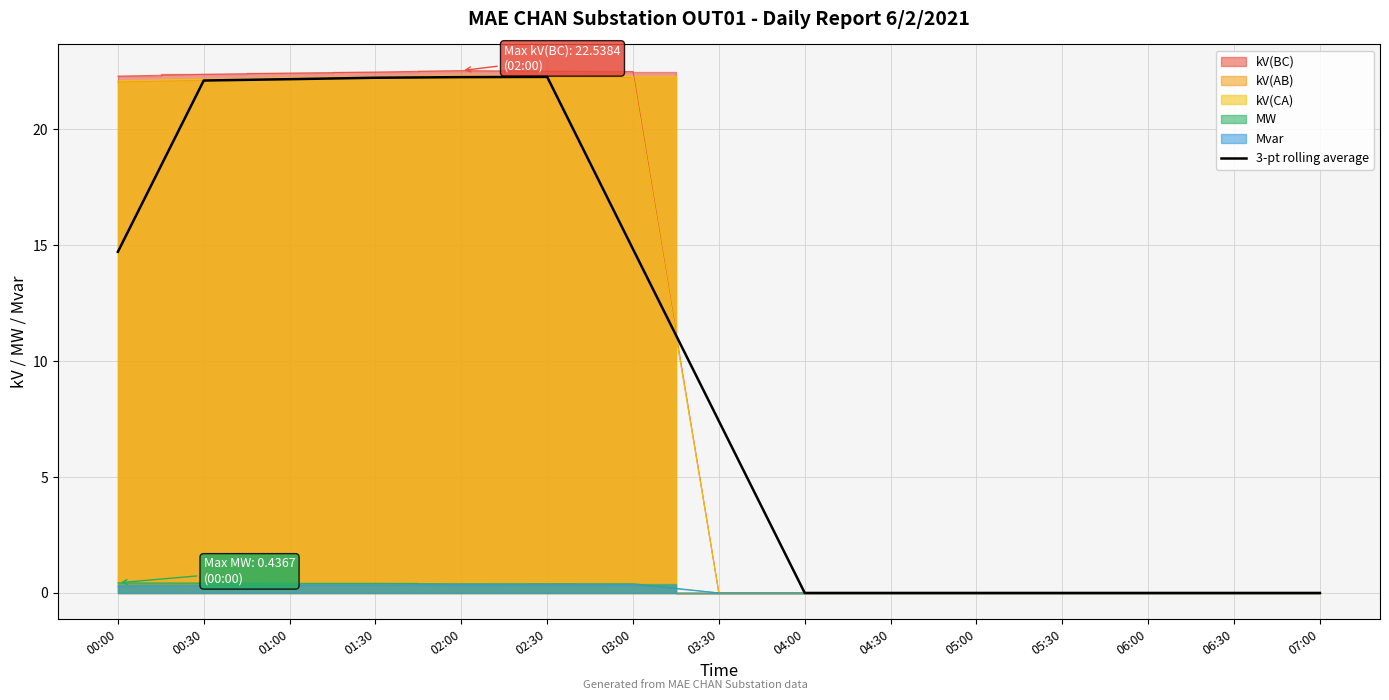

List the labels in order of value, smallest first.

04:00, 04:30, 05:00, 05:30, 06:00, 06:30, 07:00, 03:30, 00:00, 03:00, 00:30, 01:00, 01:30, 02:00, 02:30